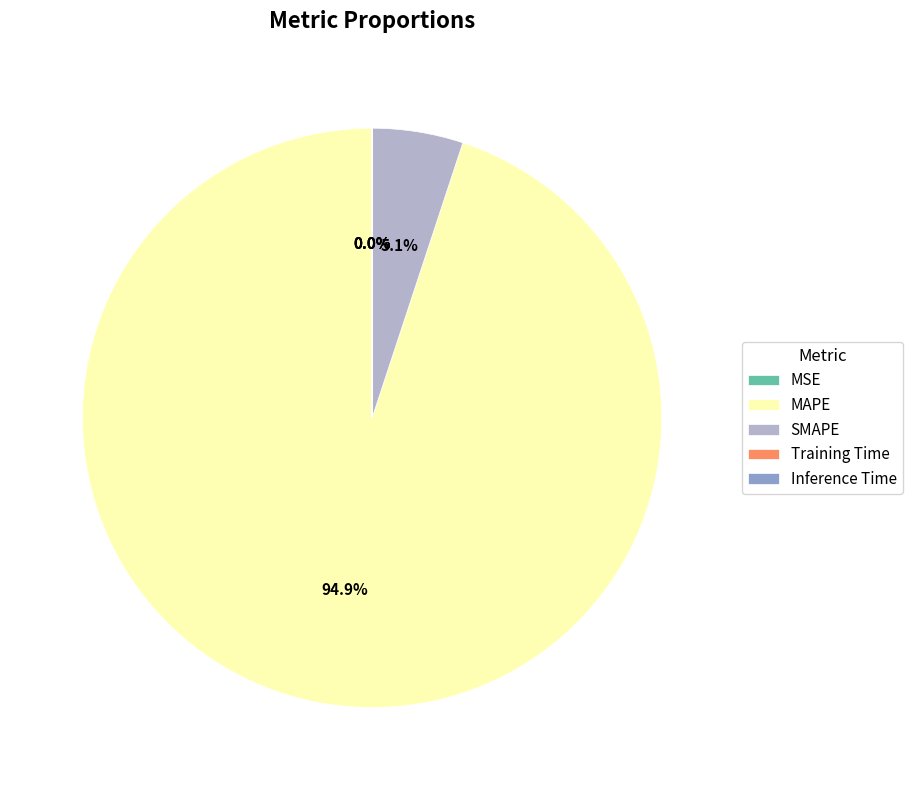

To the nearest percent, what is the difference between the largest and smallest slice percentages?

95%